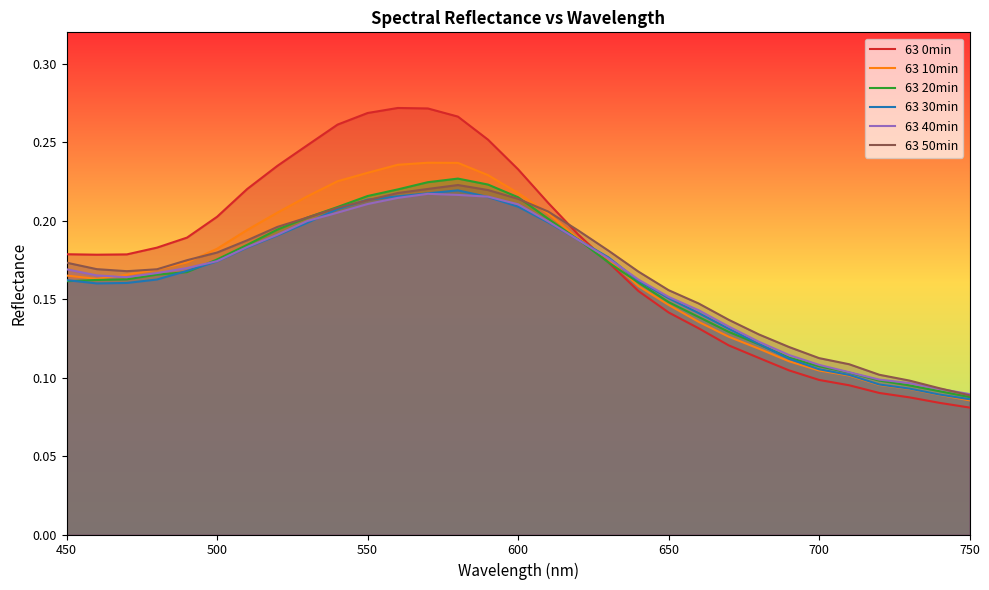

Does the chart have visible grid lines?

No